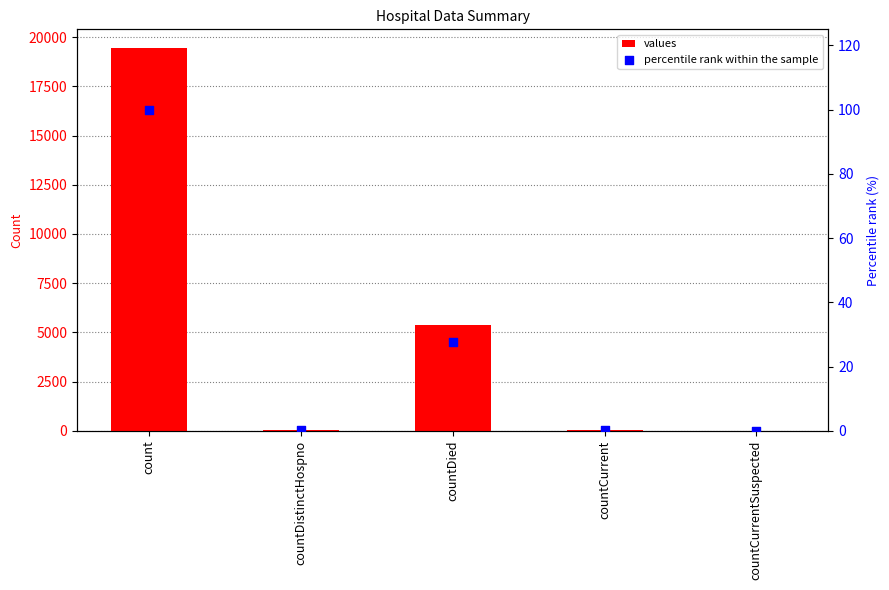

Is the value of percentile rank within the sample at countCurrent greater than the value of values at count?

No